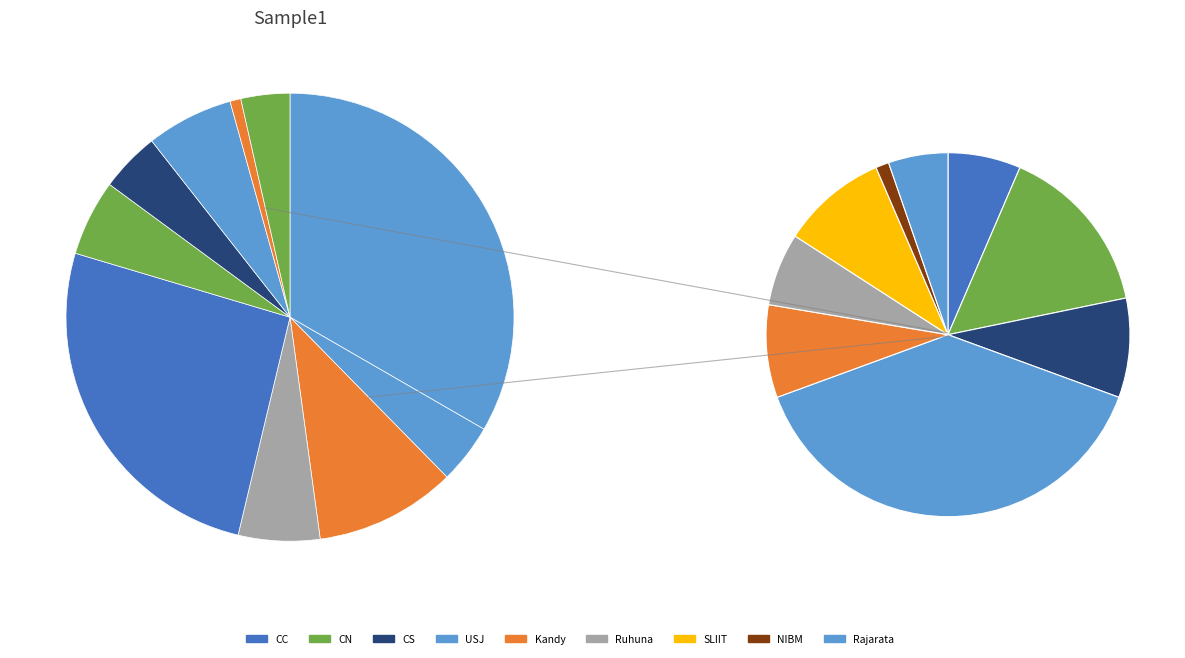

Is it true that NIBM is 1% of the pie?

True